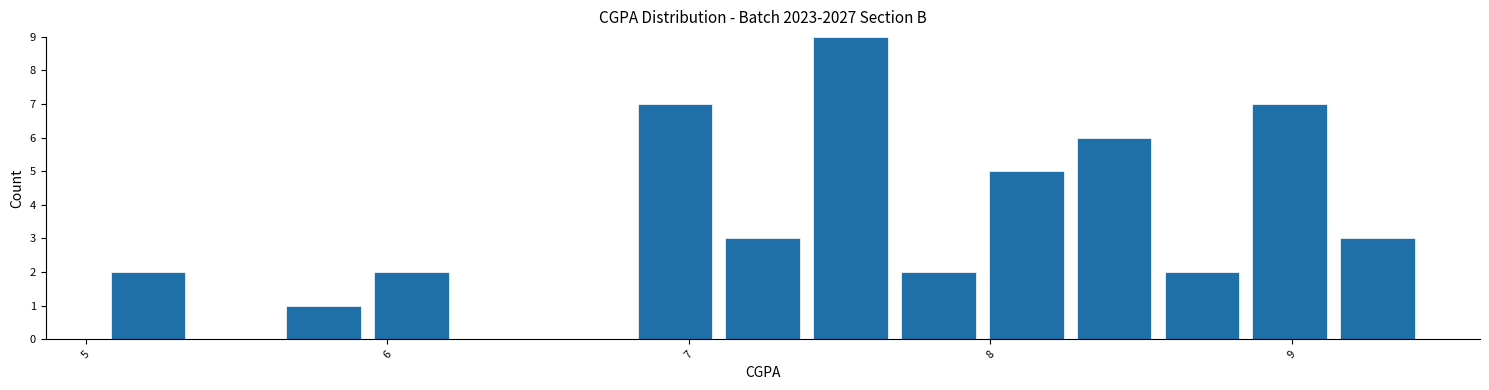

Around what value on the x-axis is the tallest bar? Give the approximate position of its centre, as read against the axis.

7.5